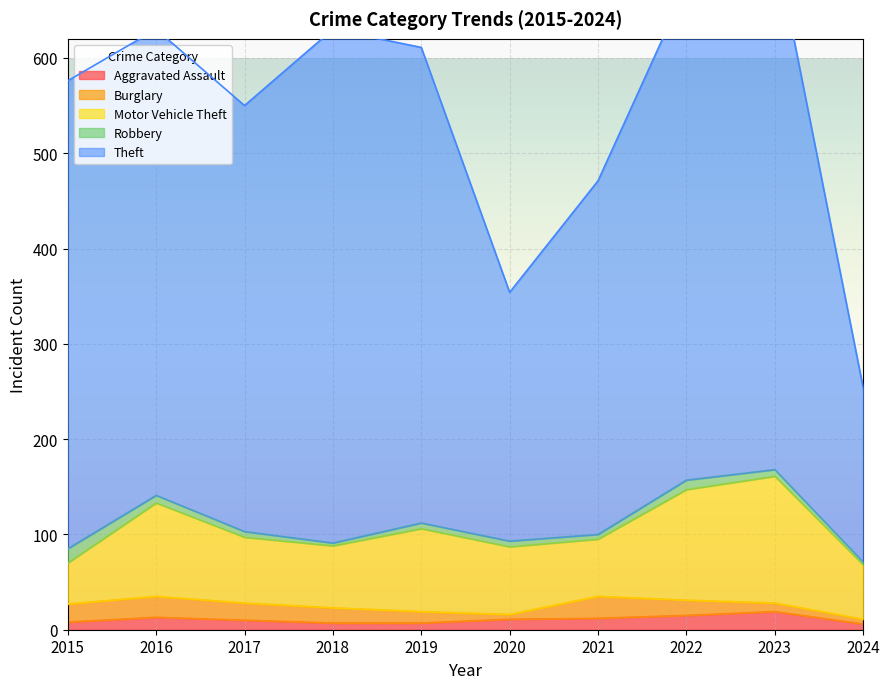

Where is the first local minimum for Motor Vehicle Theft?

2018